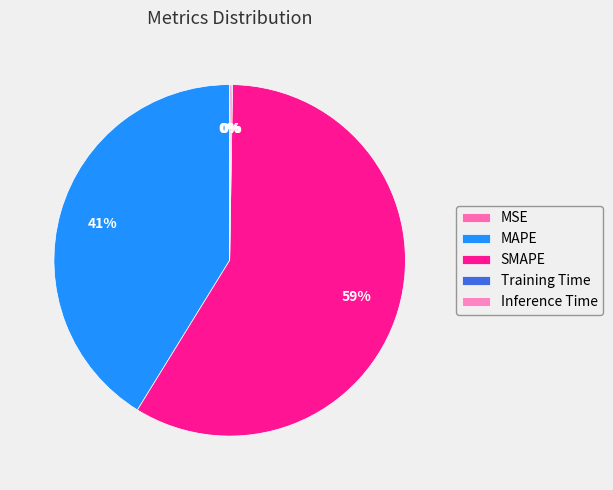

What is the smallest slice in the pie chart?

MSE